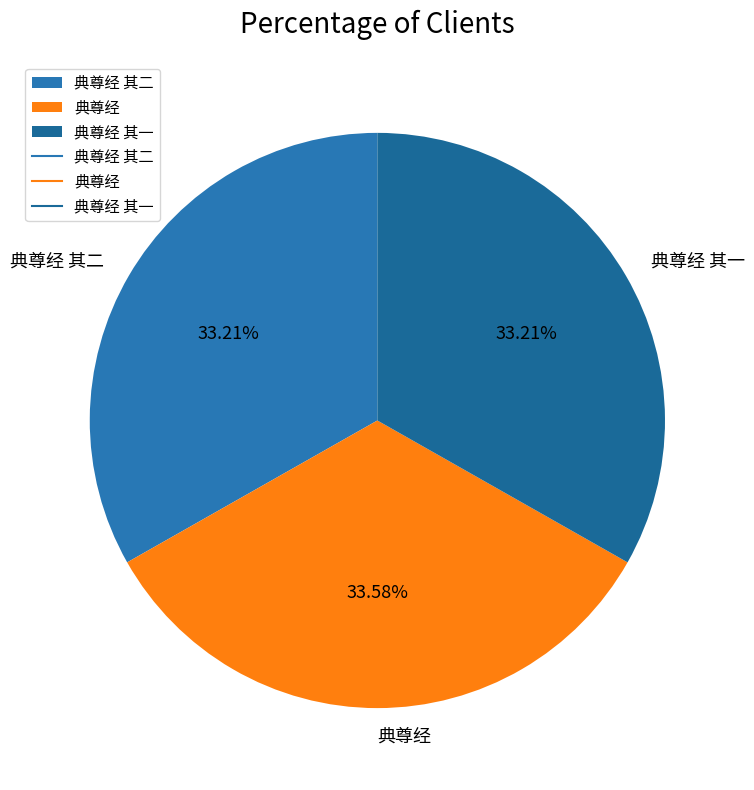

What percentage is the 典尊经 slice, to the nearest percent?

34%